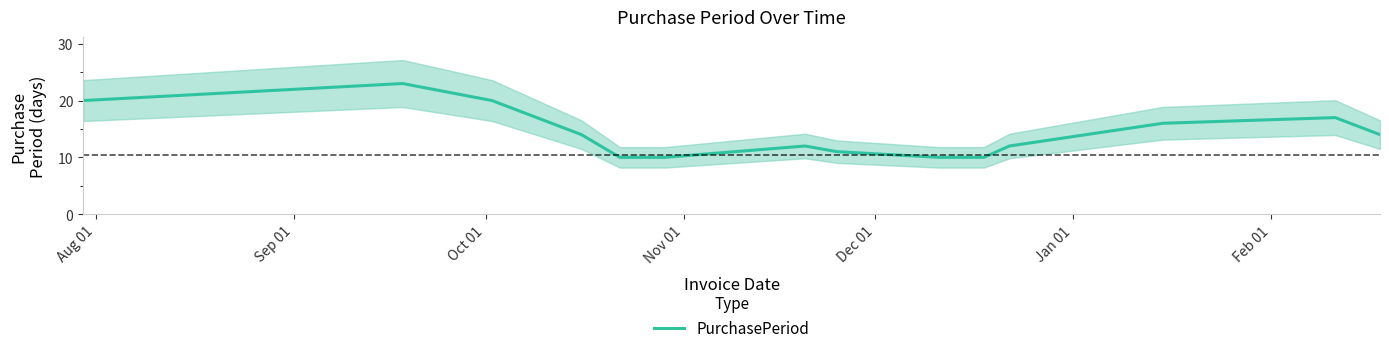

What is the minimum value for PurchasePeriod?

10